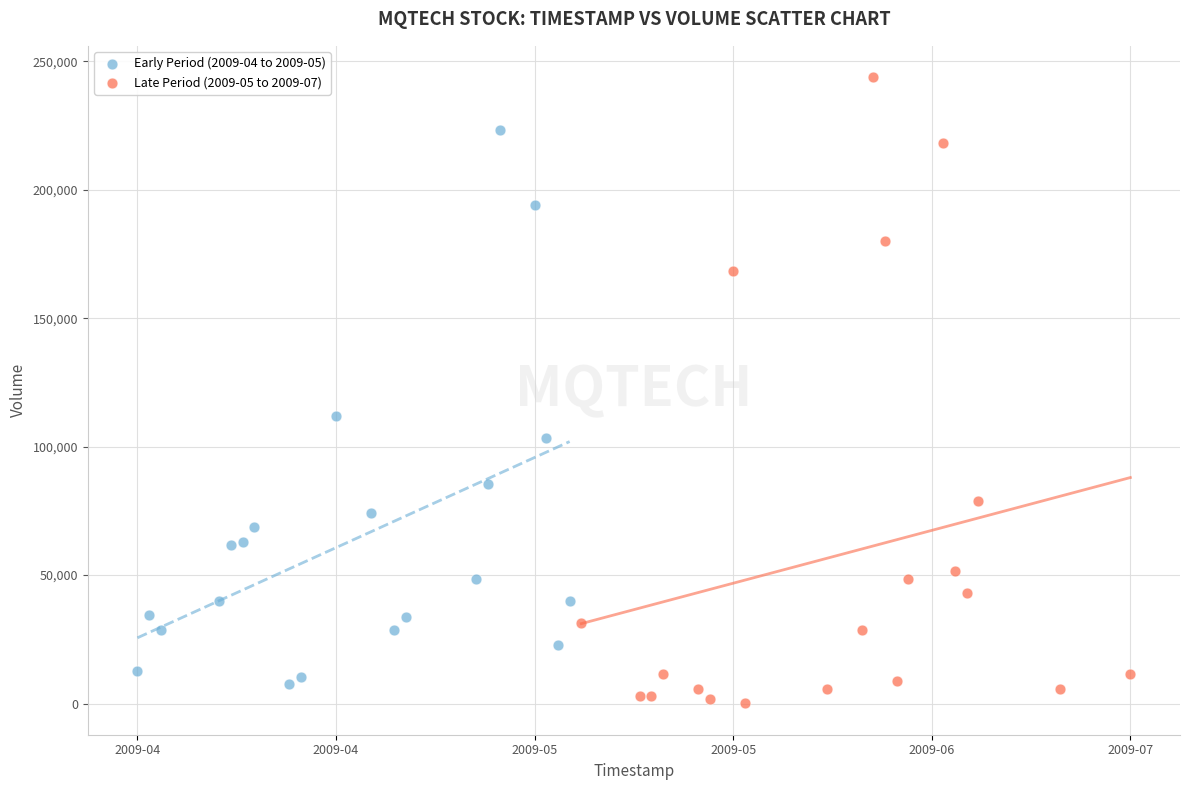

What are all the series names shown in the legend?

Early Period (2009-04 to 2009-05), Late Period (2009-05 to 2009-07)